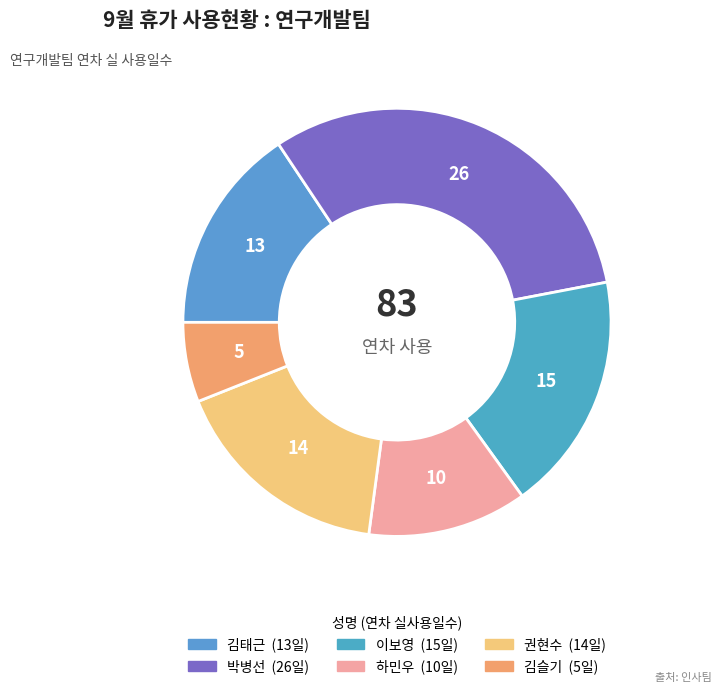

To the nearest percent, what percentage of the pie is 권현수?

17%